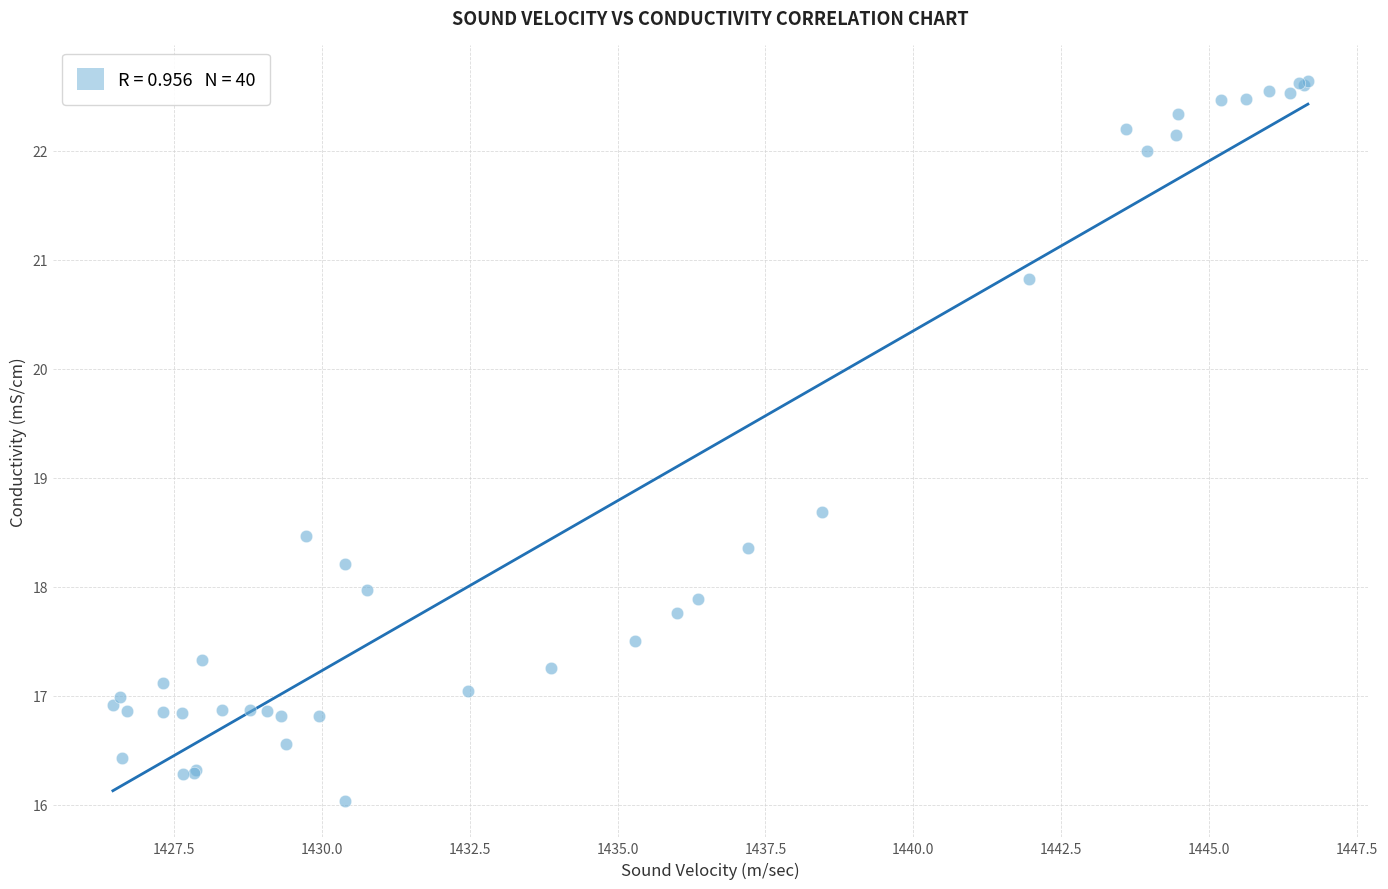

What Y value in the scatter plot is closest to 19?

18.7